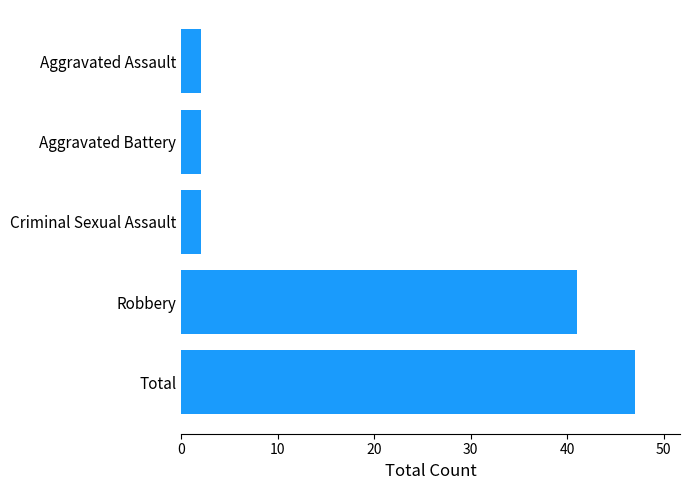

What is the smallest value displayed?

2